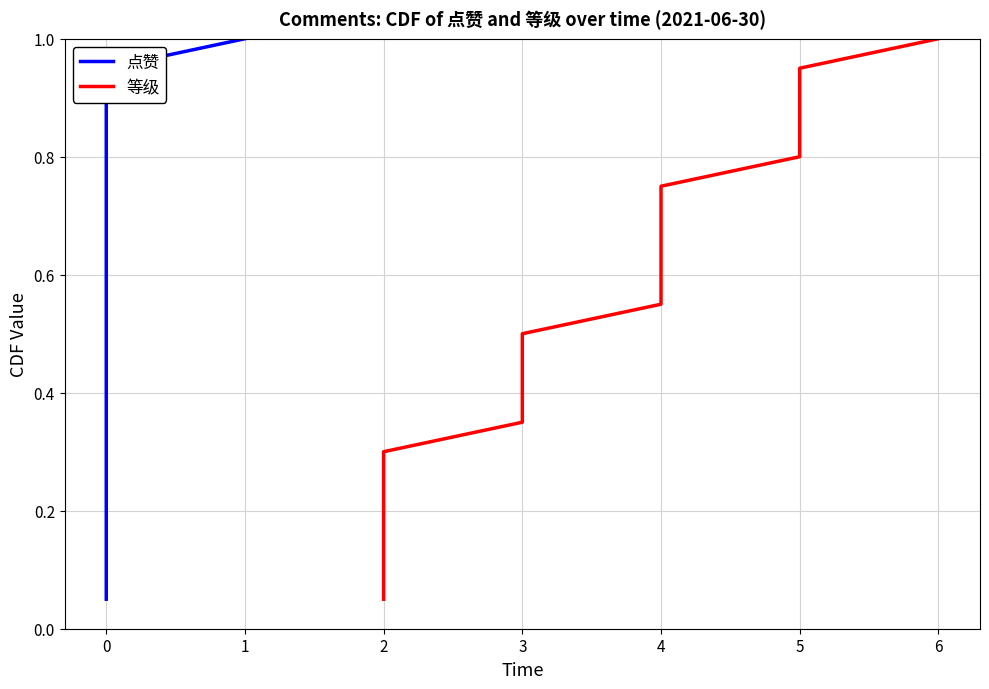

What is the minimum value for 等级?

0.1